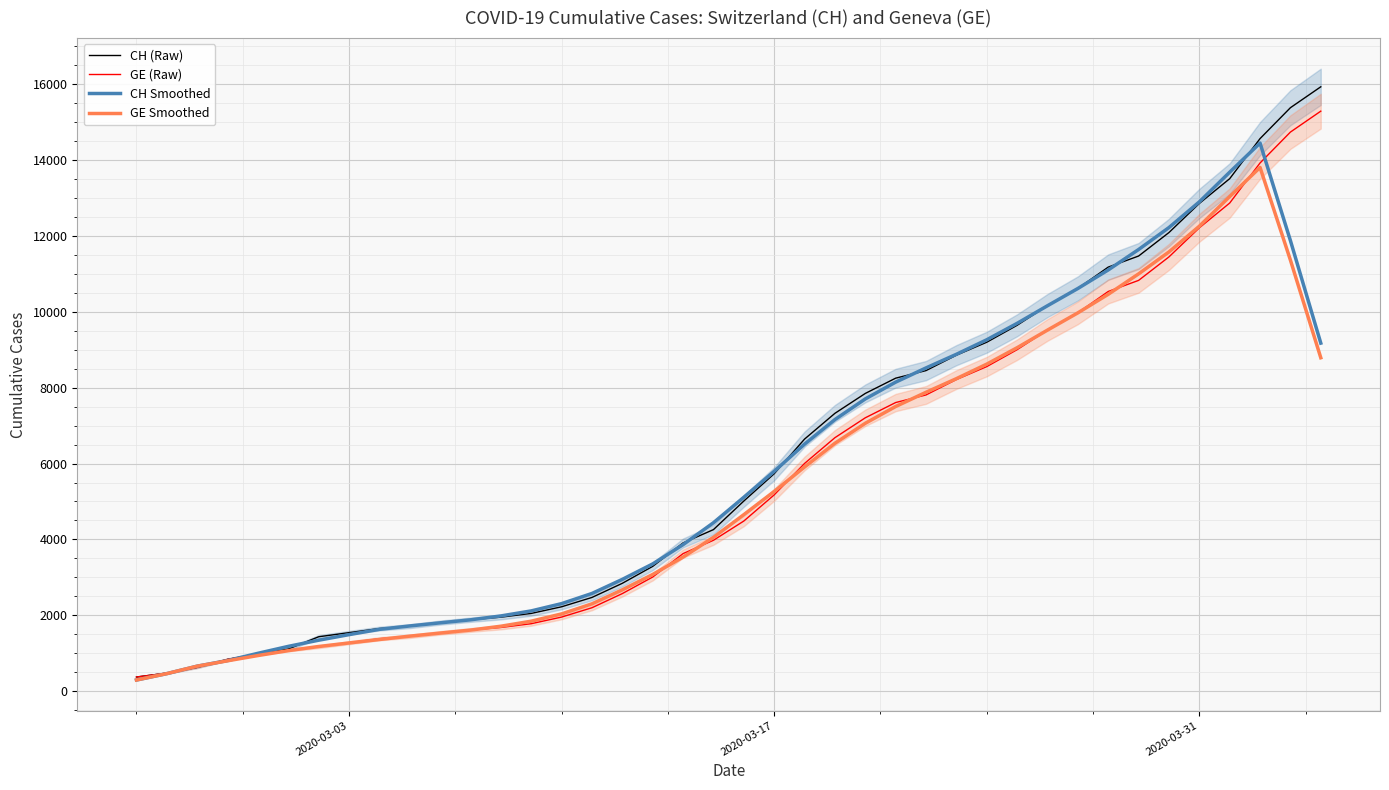

What is the lowest value of the CH (Raw) series?

375.0